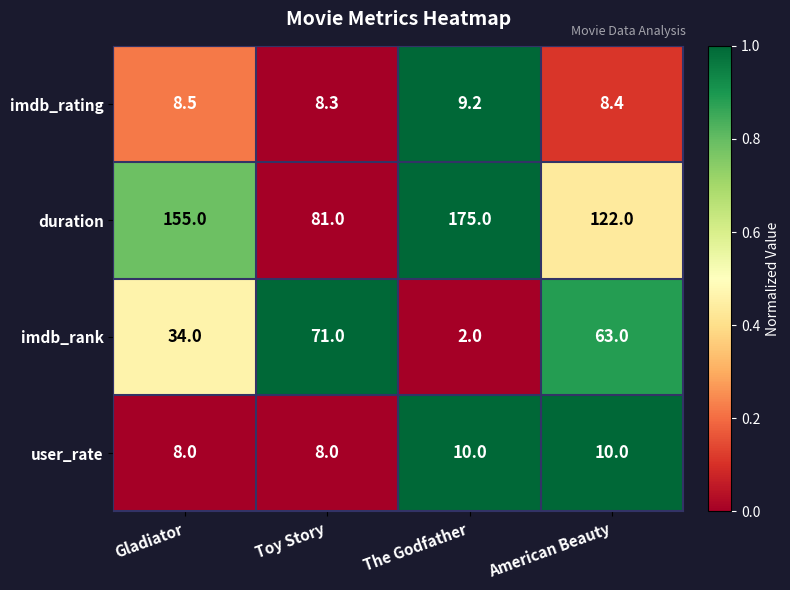

What is the difference between the user_rate values at Gladiator and American Beauty?

2.0